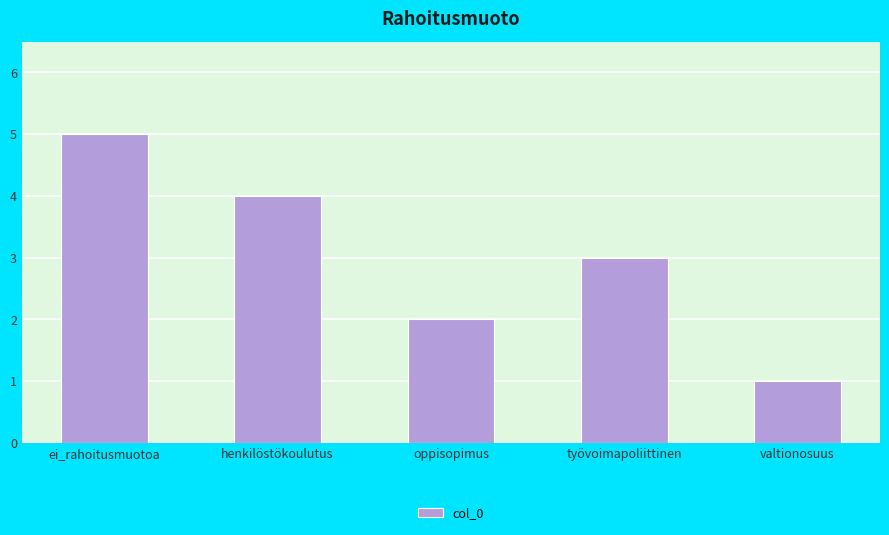

How many series are shown in this chart?

1